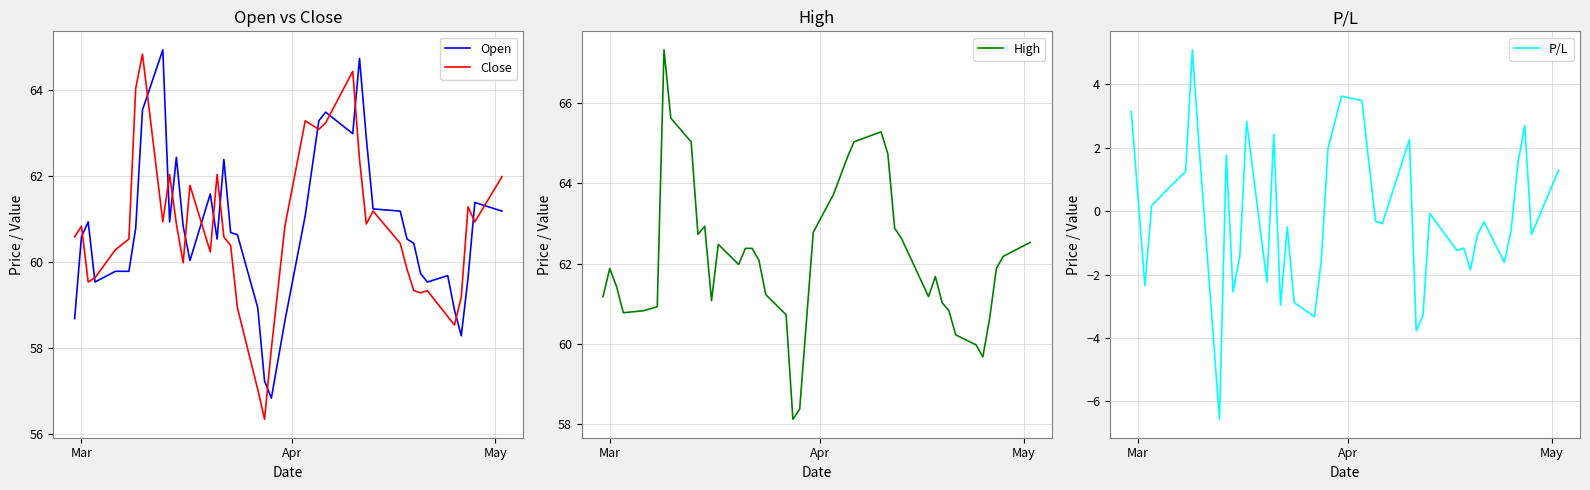

Rank the series by their maximum value, from lowest to highest.

P/L, Close, Open, High